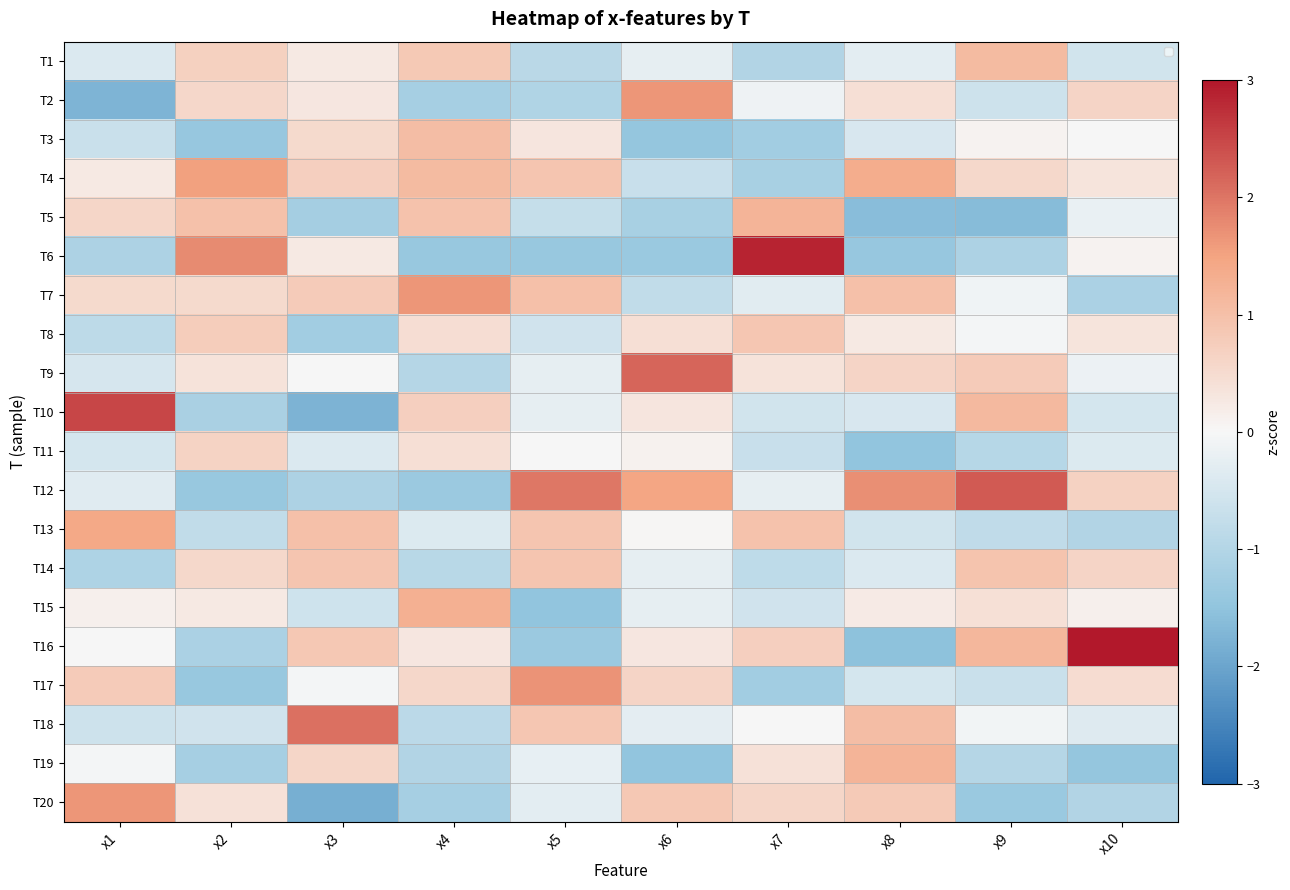

Count the number of data series in this chart.

20